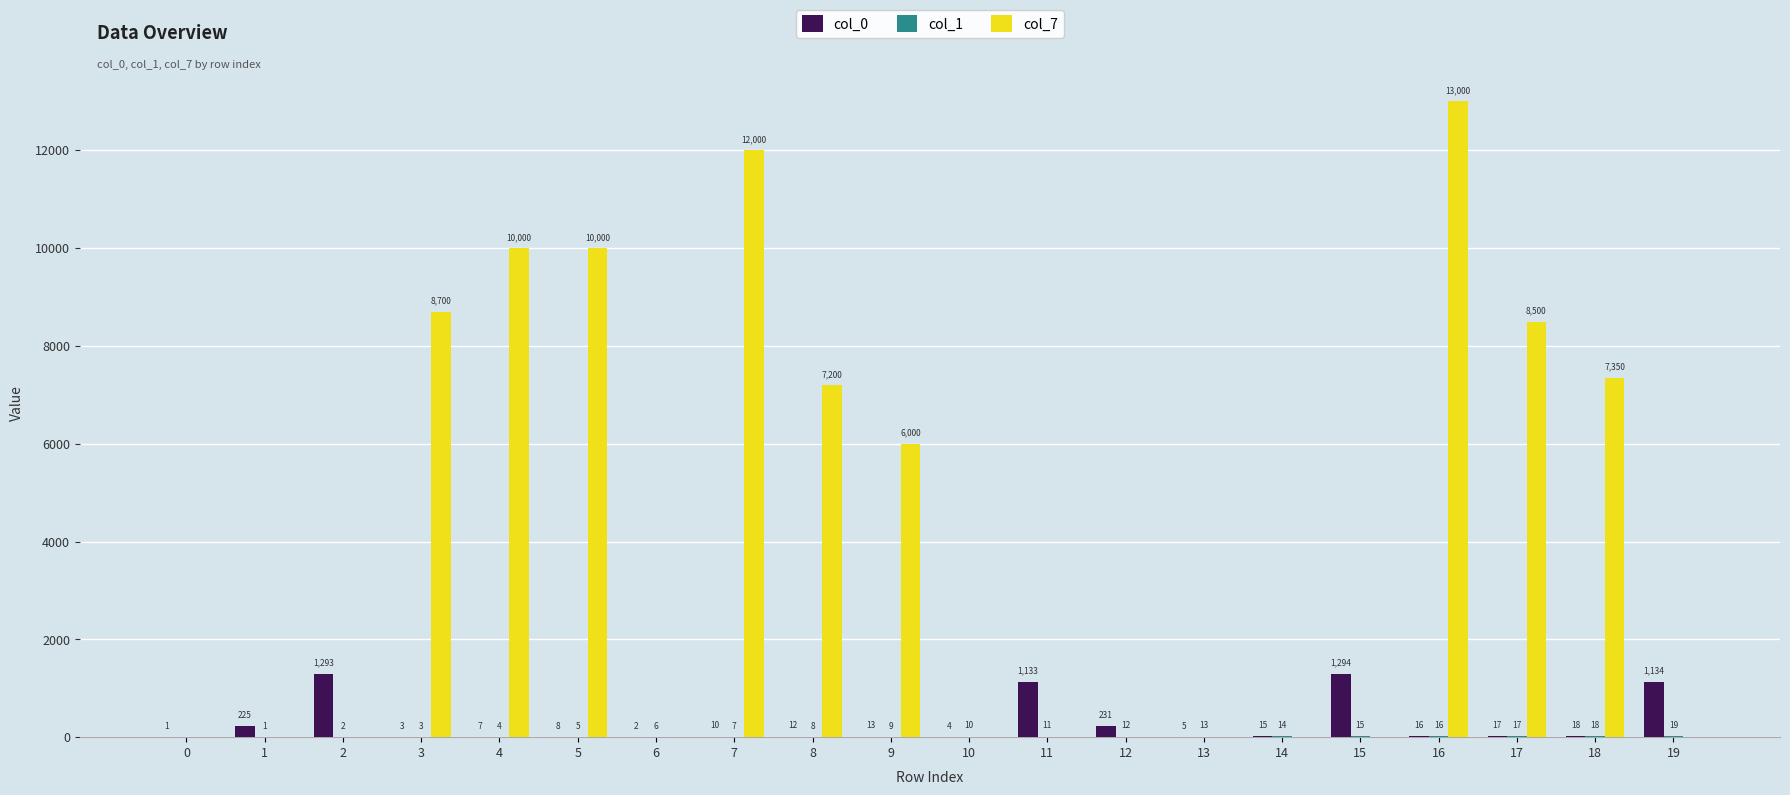

How many series are shown in this chart?

3